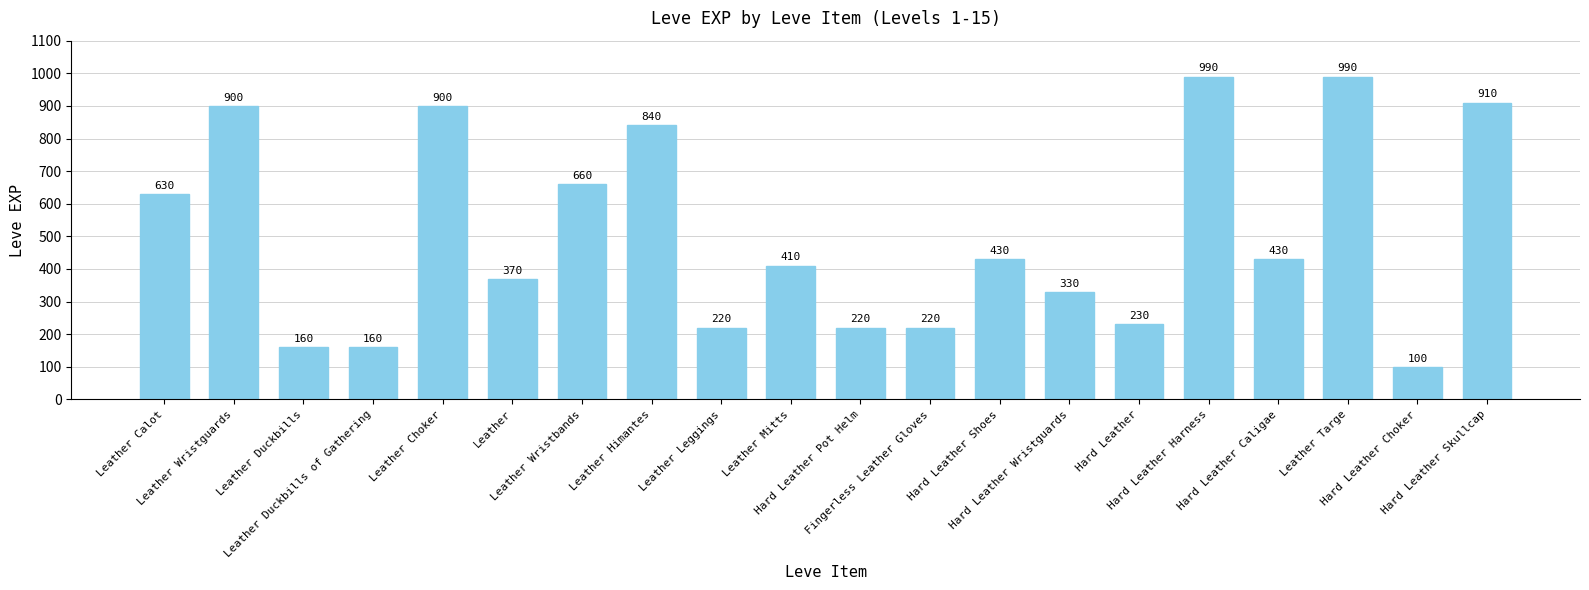

The value at Leather Wristbands is 173. True or false?

False